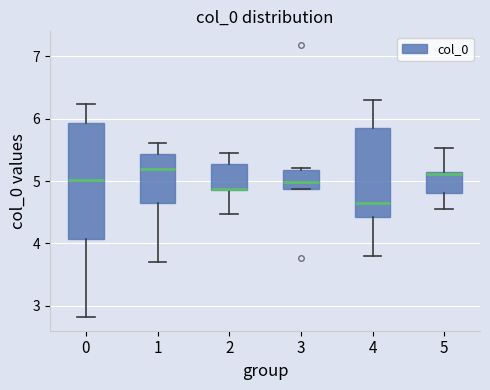

Comparing the boxes themselves (not the whiskers), which one is the tallest?

0